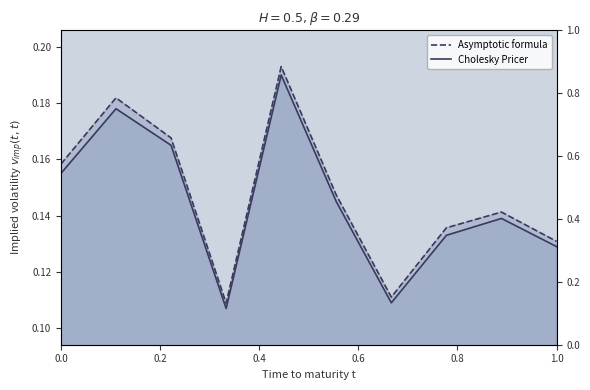

Rank the series by their average value, from highest to lowest.

Asymptotic formula, Cholesky Pricer